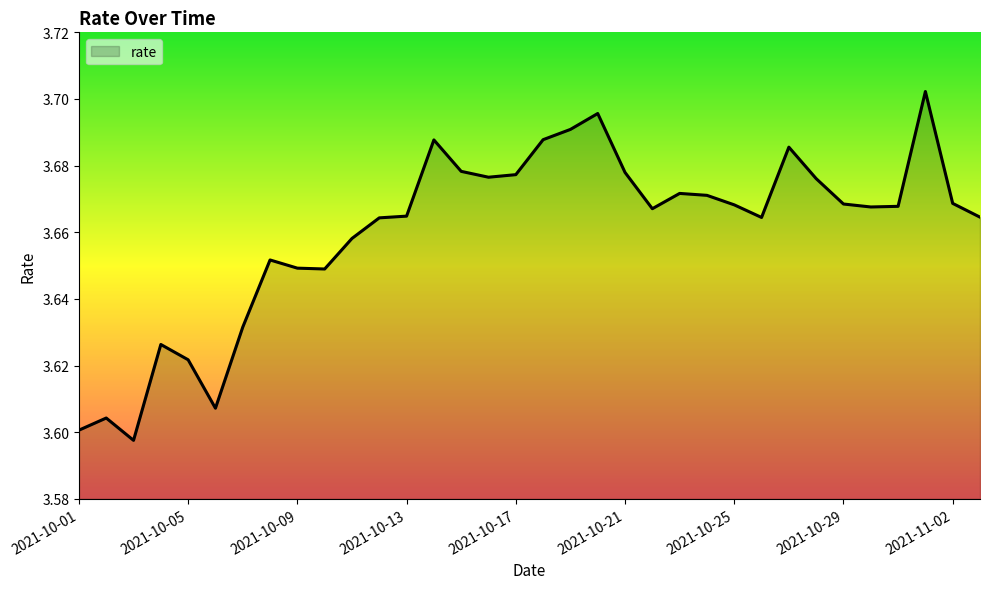

At which category does the data reach its first local valley?

2021-10-03